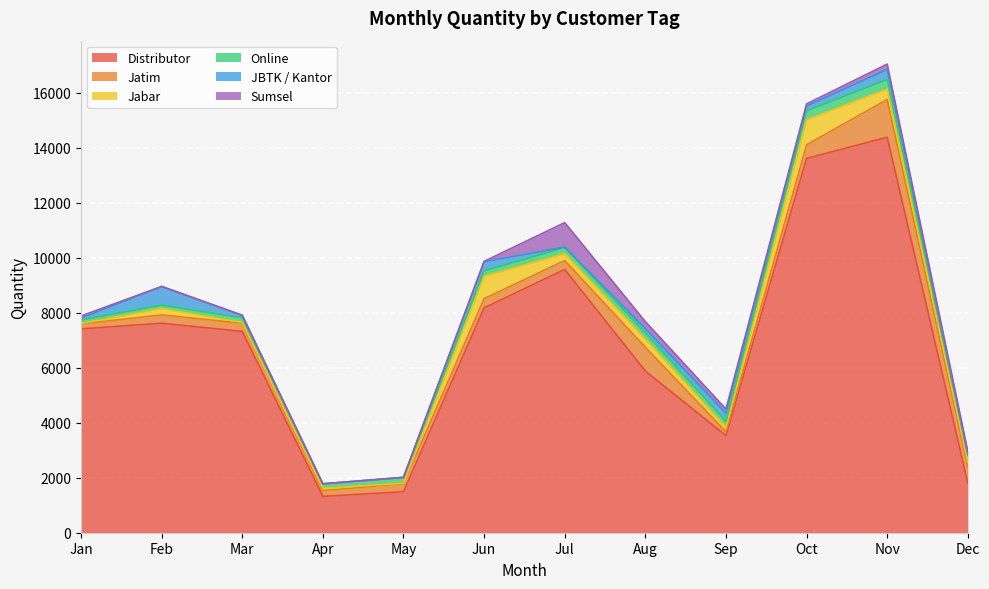

Reading right to left, transcribe all the data shown in this chart.

Distributor: 1815	14378	13606	3529	5879	9571	8172	1490	1322	7318	7617	7409
Jatim: 575	1370	496	141	864	323	336	291	210	294	302	180
Jabar: 171	383	908	157	298	249	817	20	75	30	228	15
Online: 265	346	324	225	226	228	194	193	171	171	125	127
JBTK / Kantor: 28	364	174	286	155	10	330	20	0	91	680	70
Sumsel: 103	195	81	157	252	892	15	0	0	0	0	78